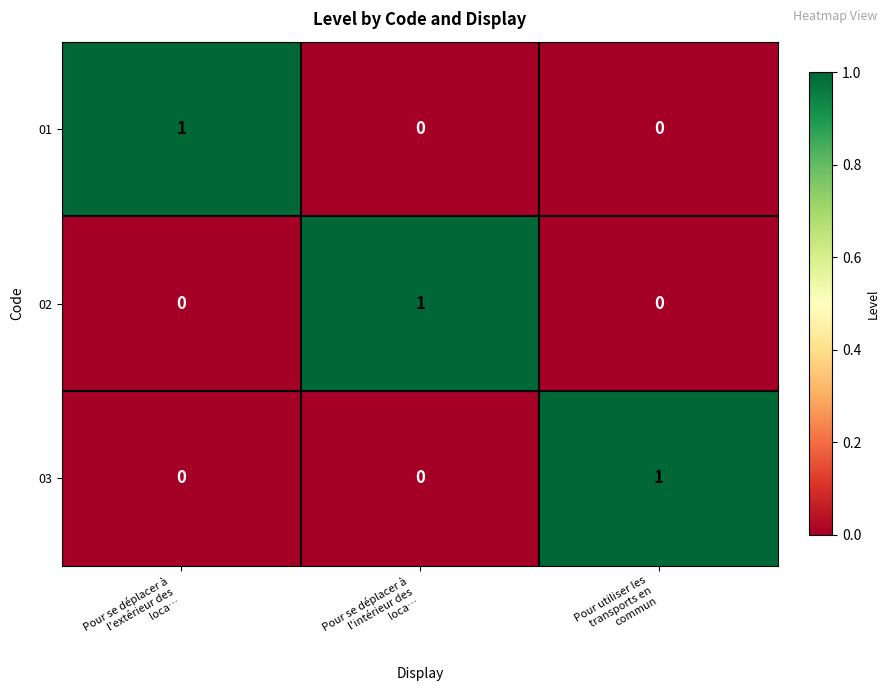

How many 02 values are between 0 and 1?

3